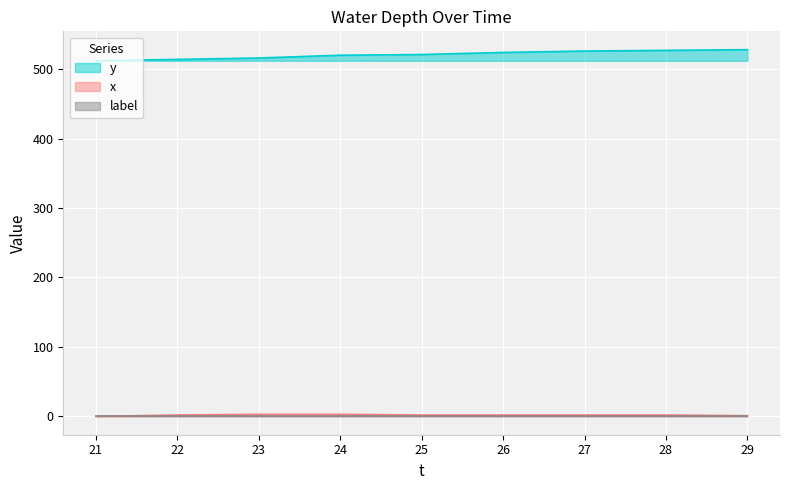

What is the maximum value for x?

3